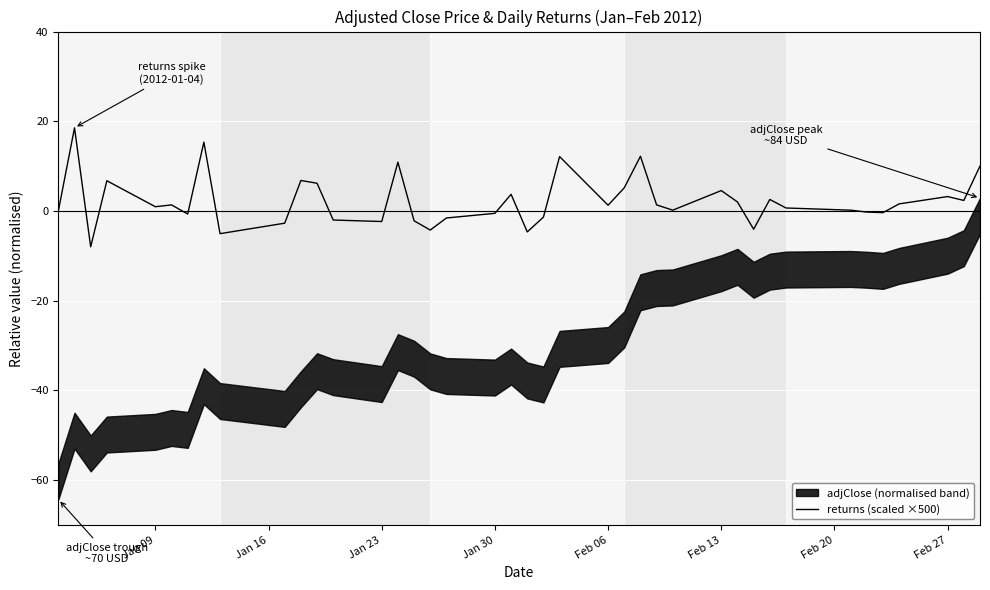

How many lines are shown in the chart?

1